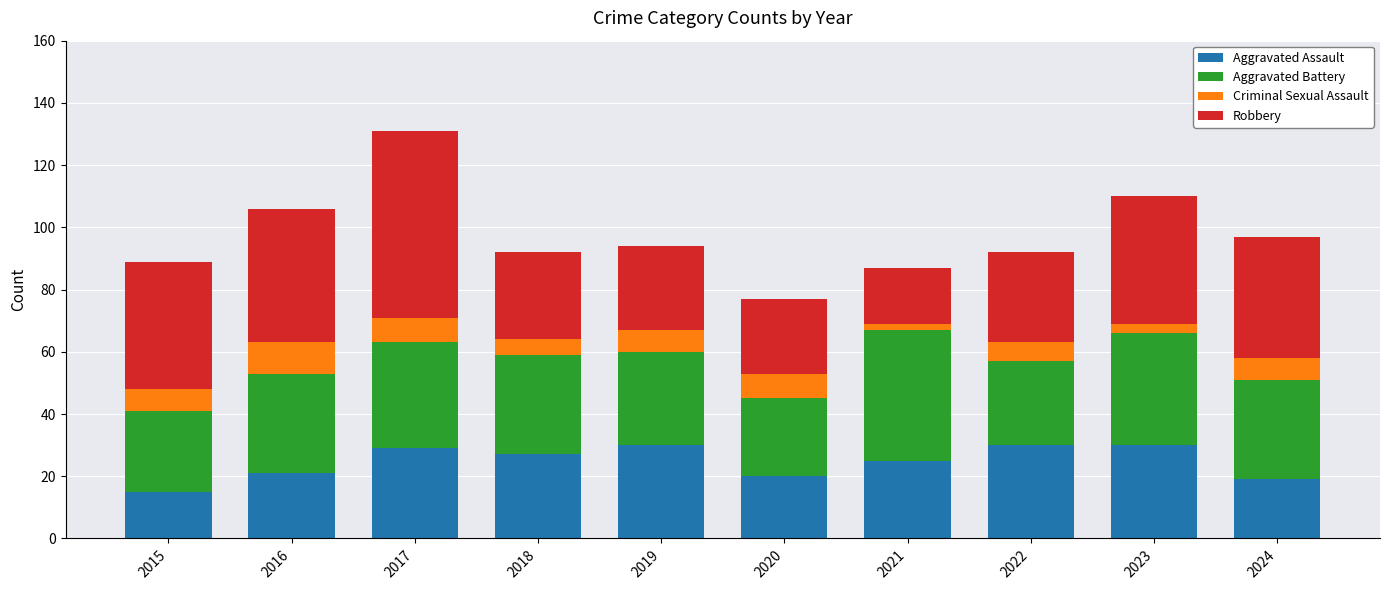

What value does the Aggravated Assault series have at 2018?

27